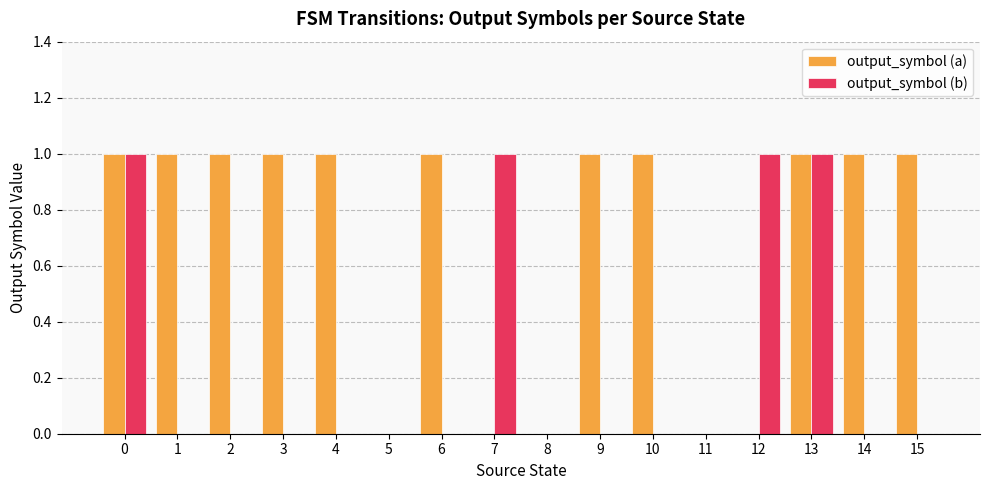

How many categories are shown in the chart?

16